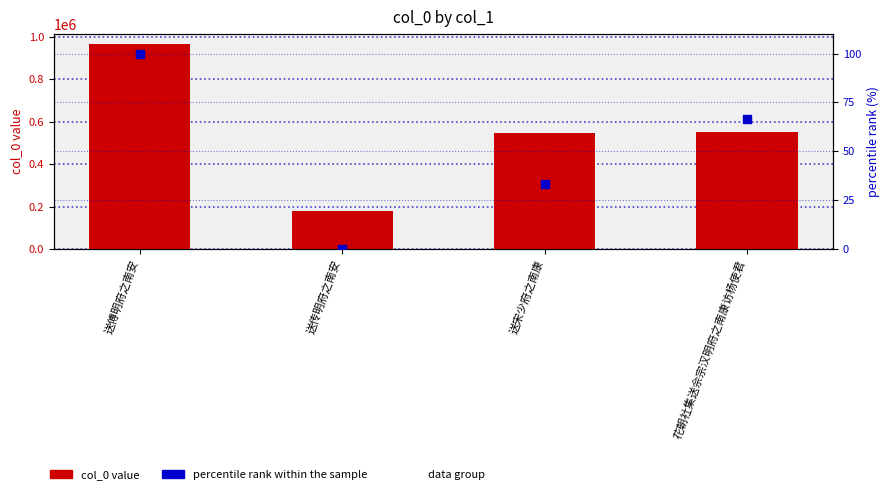

At how many categories does at least one series exceed 743351?

1